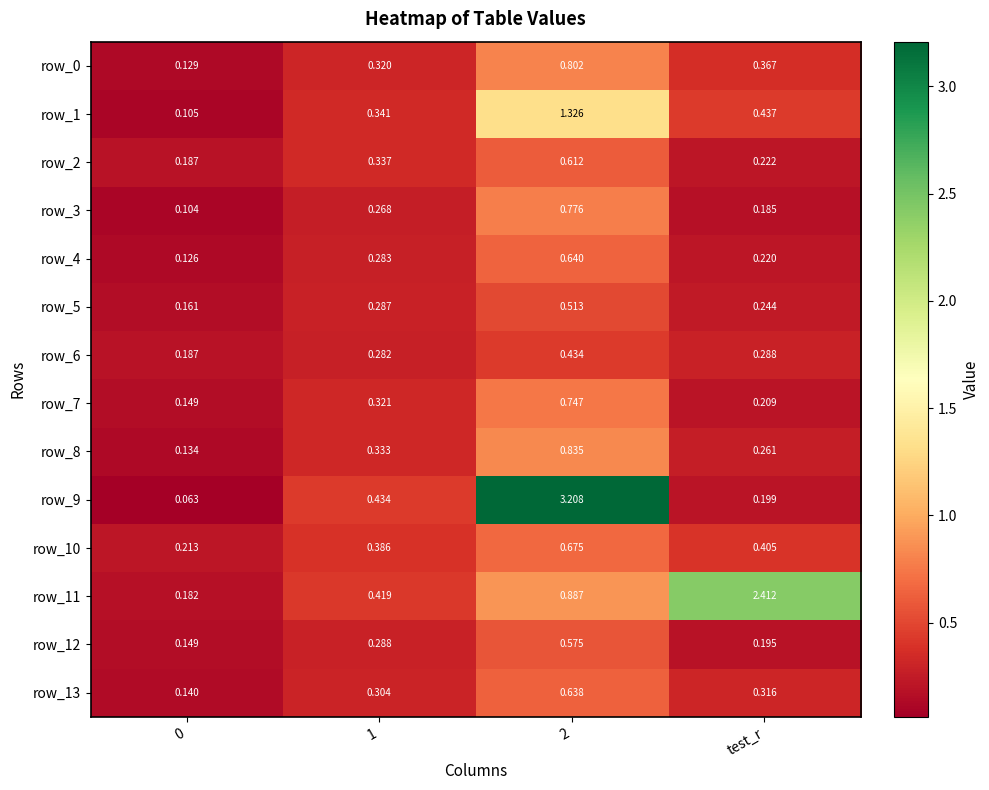

Which category has the highest value in the row_10 series?

2